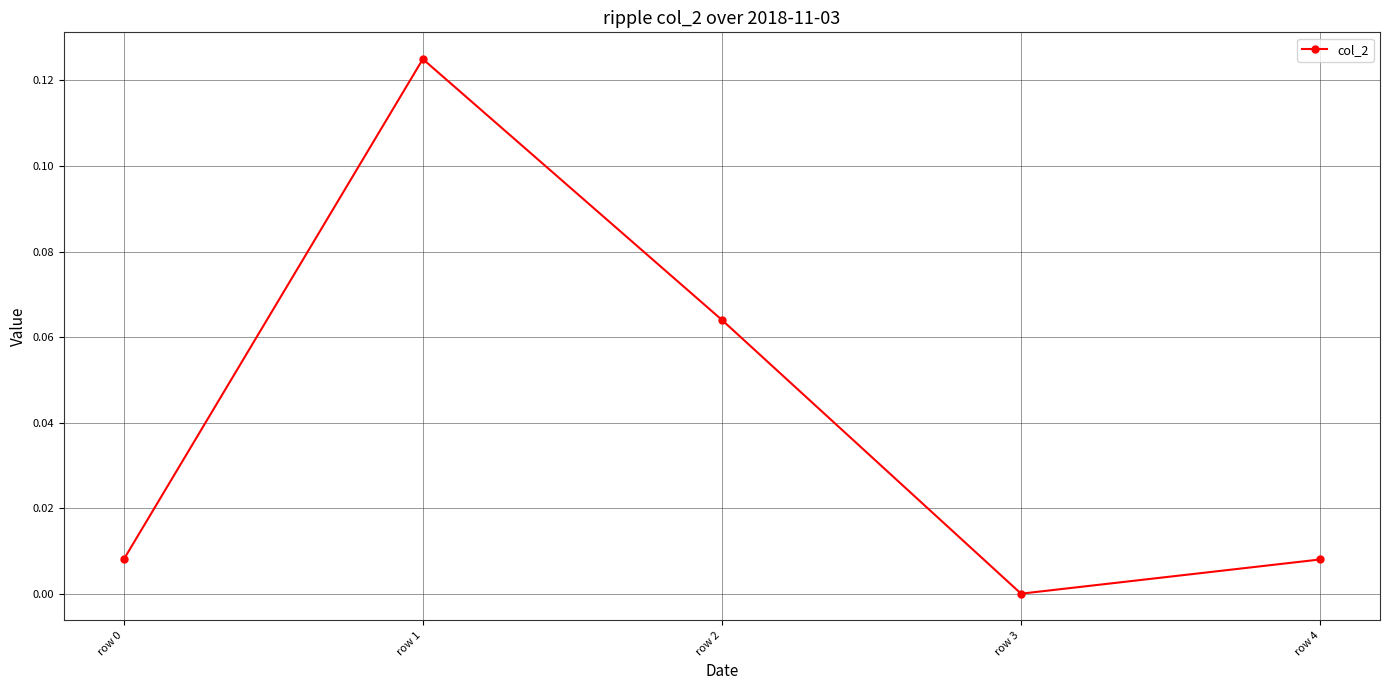

Which has a higher value, row 3 or row 4?

row 4